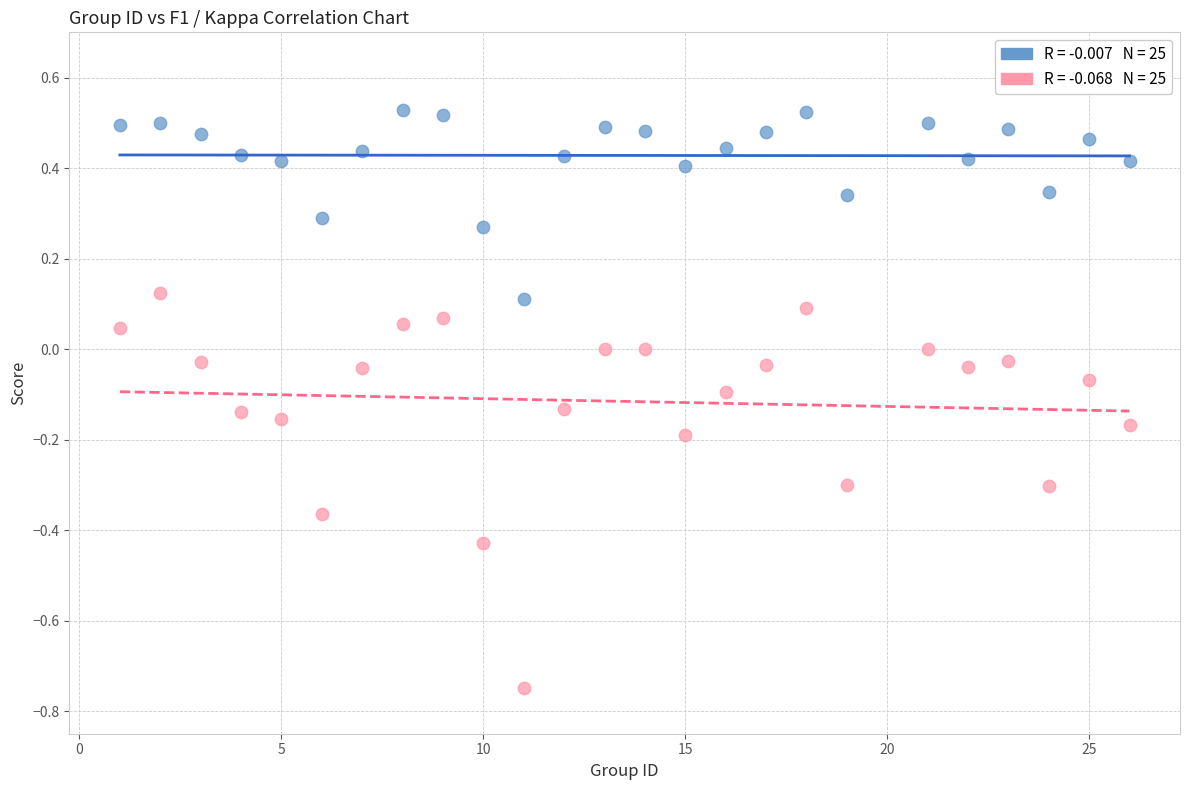

Across all data points, what is the range of Y values (max minus min)?

1.3